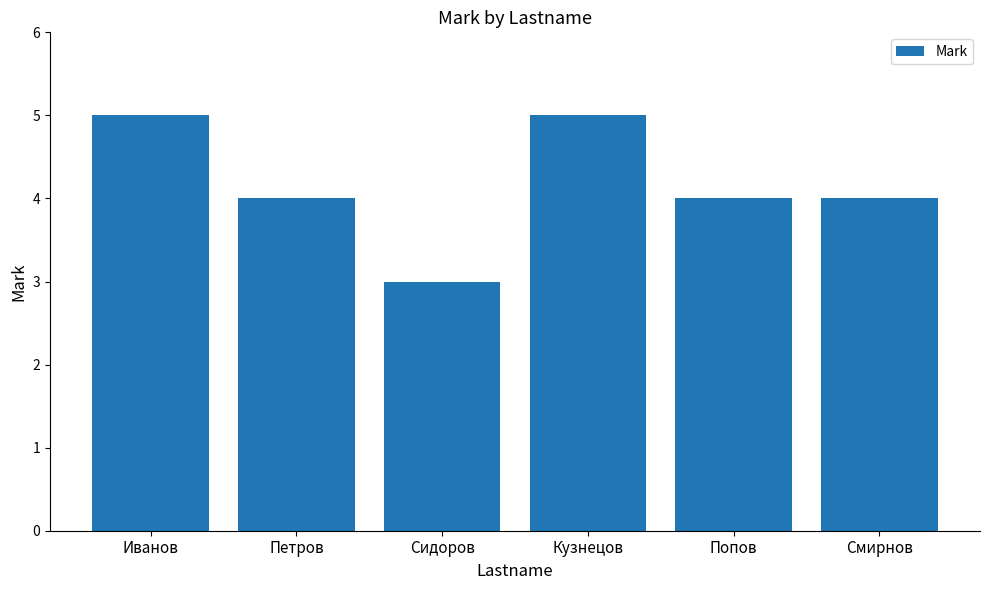

What is the value of the 4th bar from the left?

5